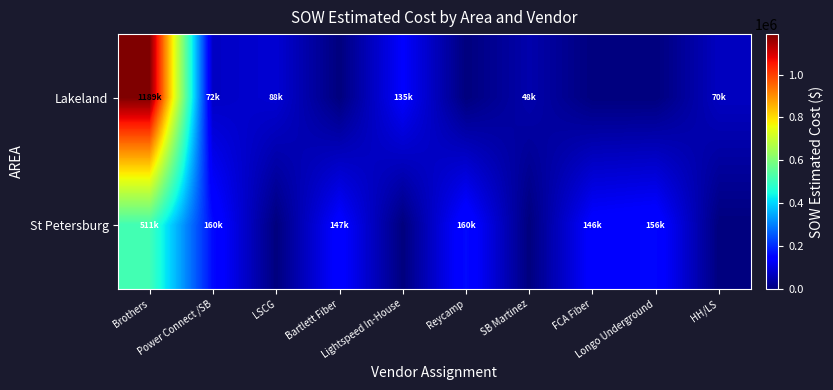

Reading left to right, extract all data points from this chart.

Lakeland: Brothers=1189147.0	Power Connect /SB=72348.0	LSCG=88182.1	Bartlett Fiber=0.0	Lightspeed In-House=134578.5	Reycamp=0.0	SB Martinez=48265.8	FCA Fiber=0.0	Longo Underground=0.0	HH/LS=69555.0
St Petersburg: Brothers=511158.0	Power Connect /SB=160321.8	LSCG=0.0	Bartlett Fiber=146571.0	Lightspeed In-House=0.0	Reycamp=160351.0	SB Martinez=0.0	FCA Fiber=145748.5	Longo Underground=155721.0	HH/LS=0.0